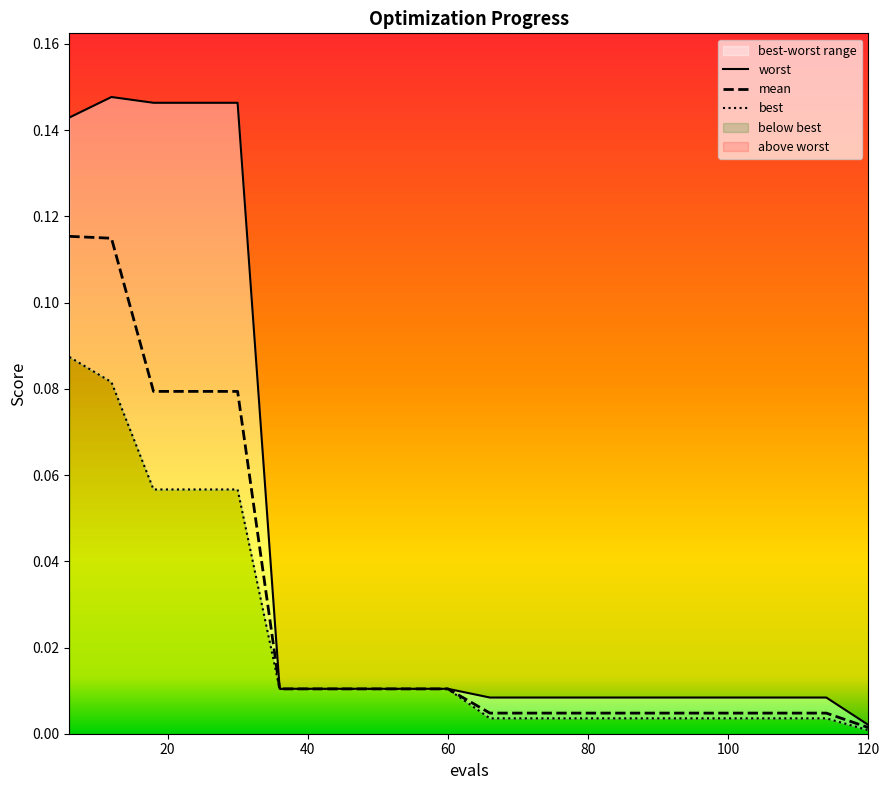

The best series shows 0.0 at 120. True or false?

False